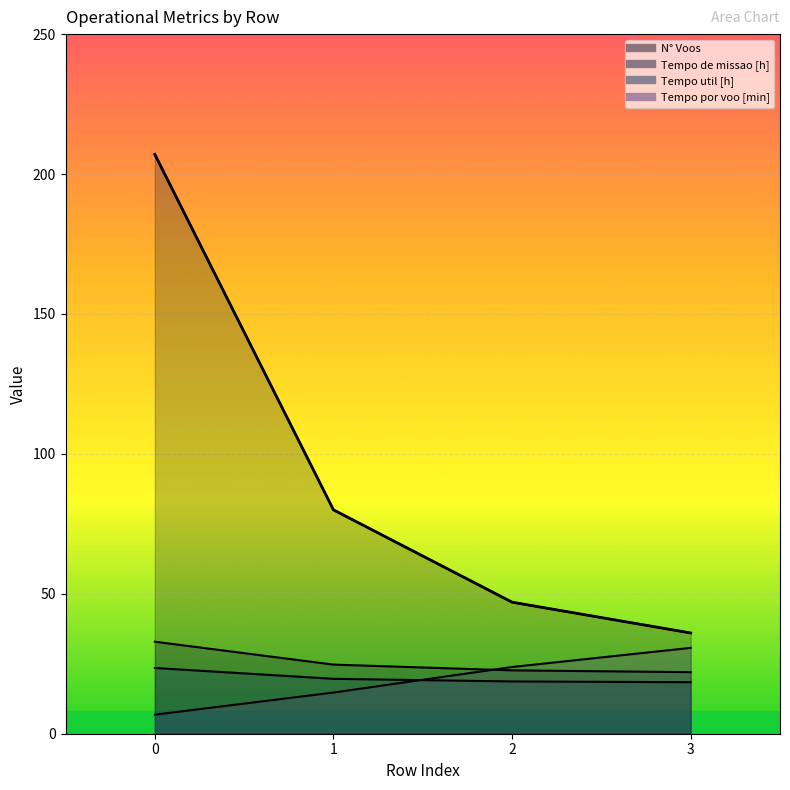

True or false: Tempo de missao [h] has more than 0 points higher than both neighbors.

False